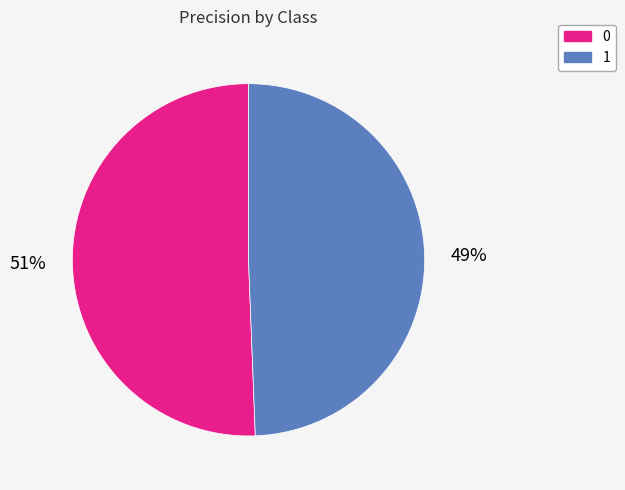

To the nearest percent, what is the average slice percentage?

50%